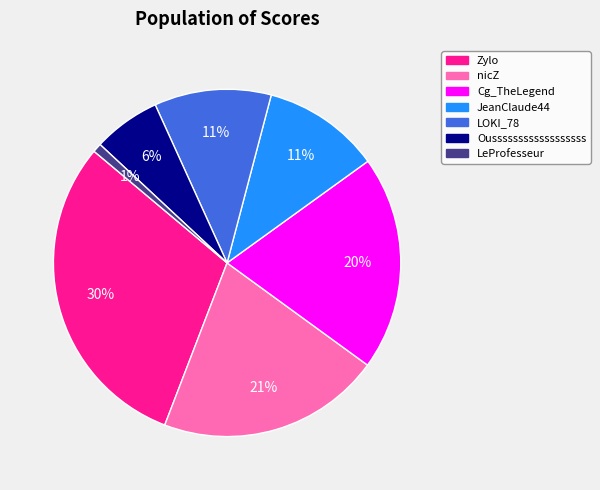

Do Oussssssssssssssssss and Cg_TheLegend together represent more than half of the pie?

No